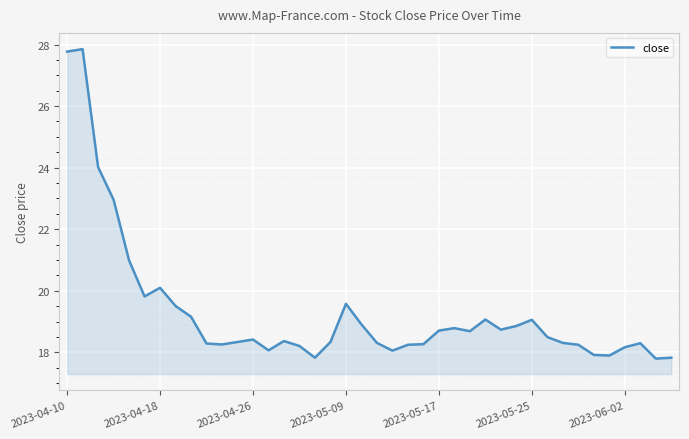

What is the maximum value shown in the chart?

27.9